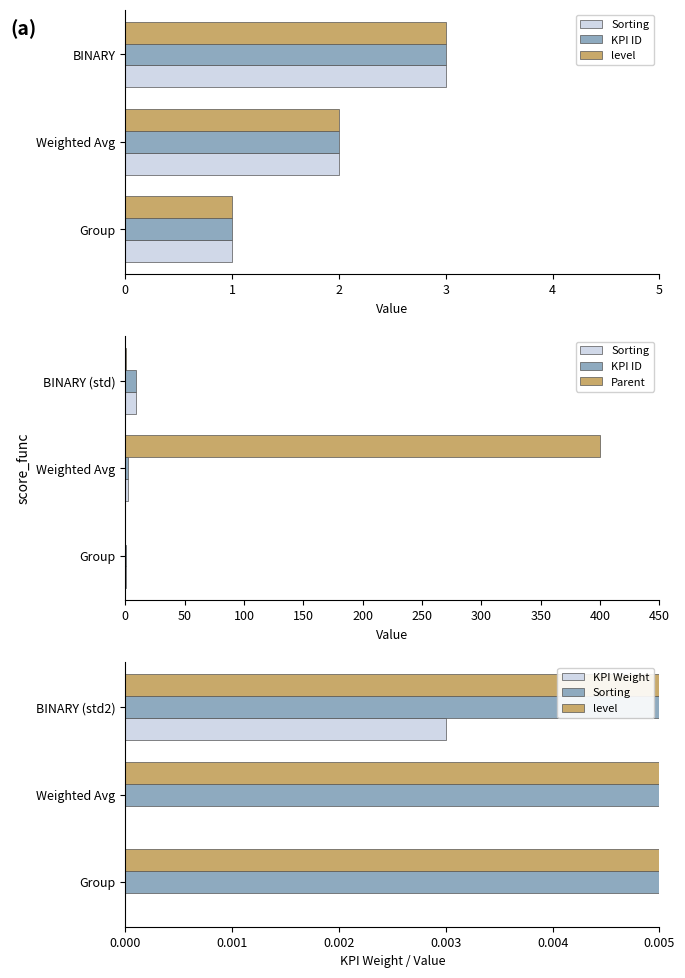

What is the difference between the maximum and minimum values in the Sorting series?

2.0